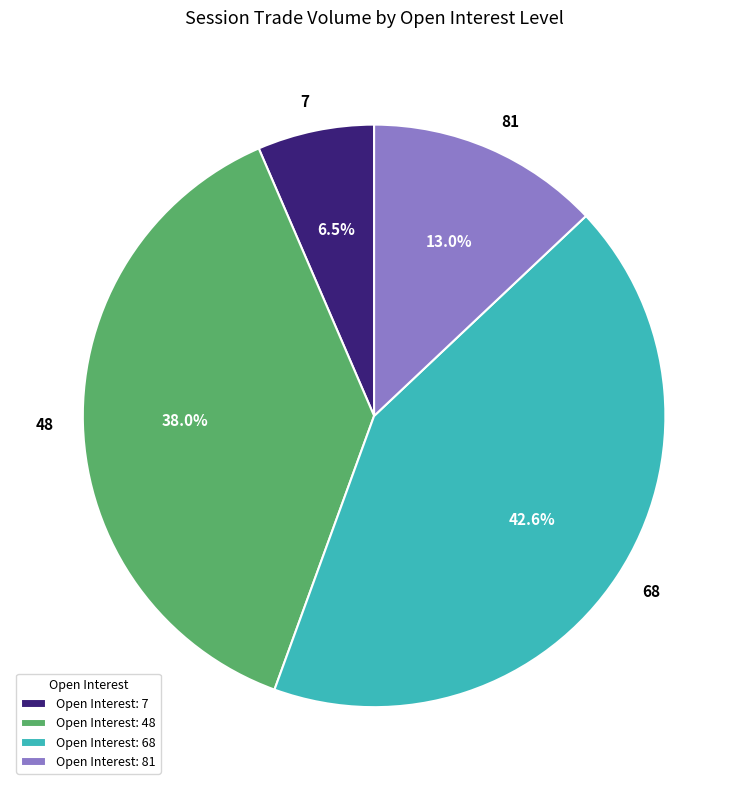

Is there any slice that represents more than half of the pie?

No